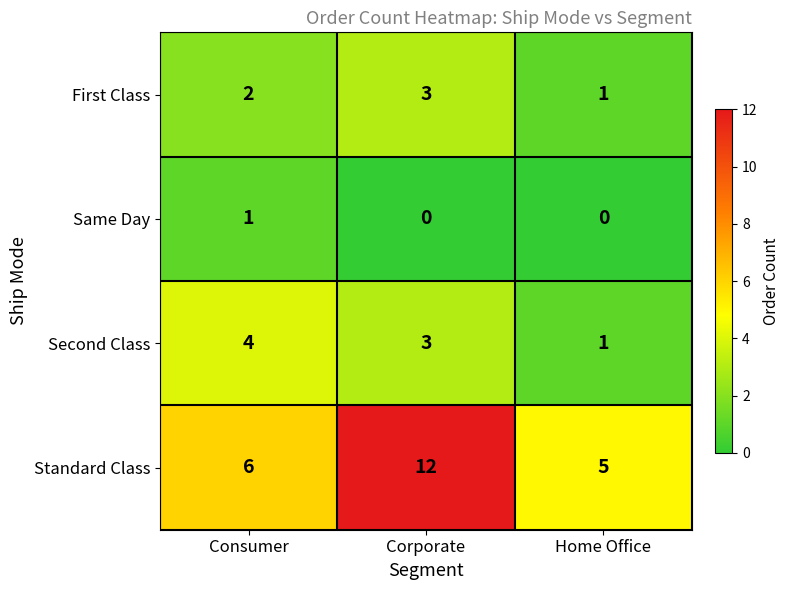

The value of Second Class at Consumer is 4. True or false?

True